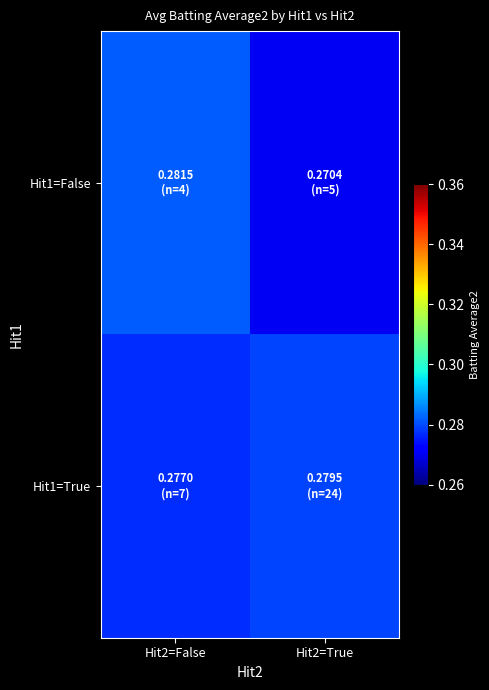

At which category is the sum across all series the highest?

Hit2=False